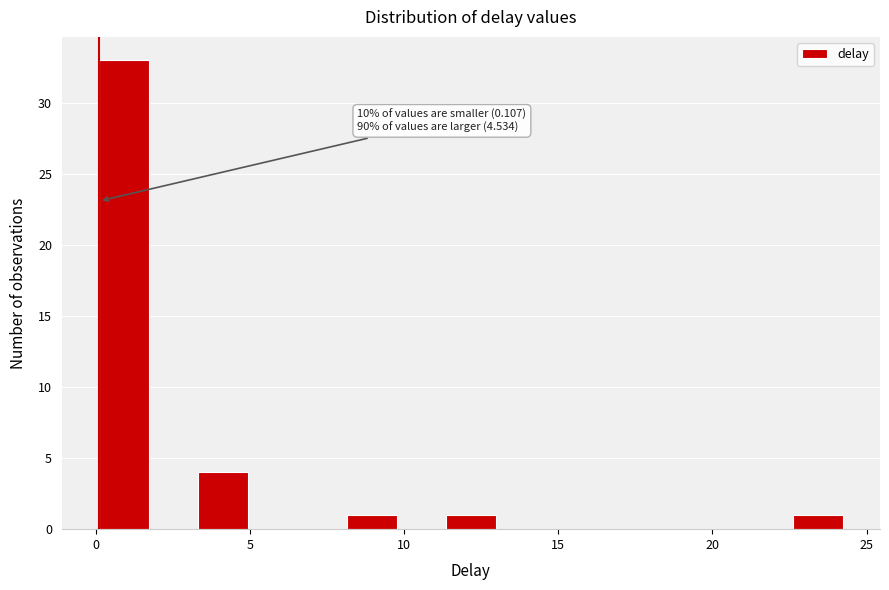

Read against the x-axis, roughly where is the centre of the tallest bar?

1.0